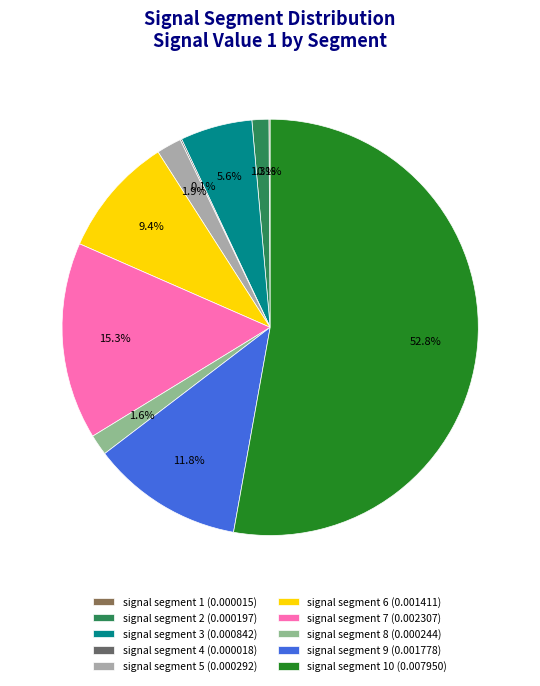

Is there any slice that represents more than half of the pie?

Yes